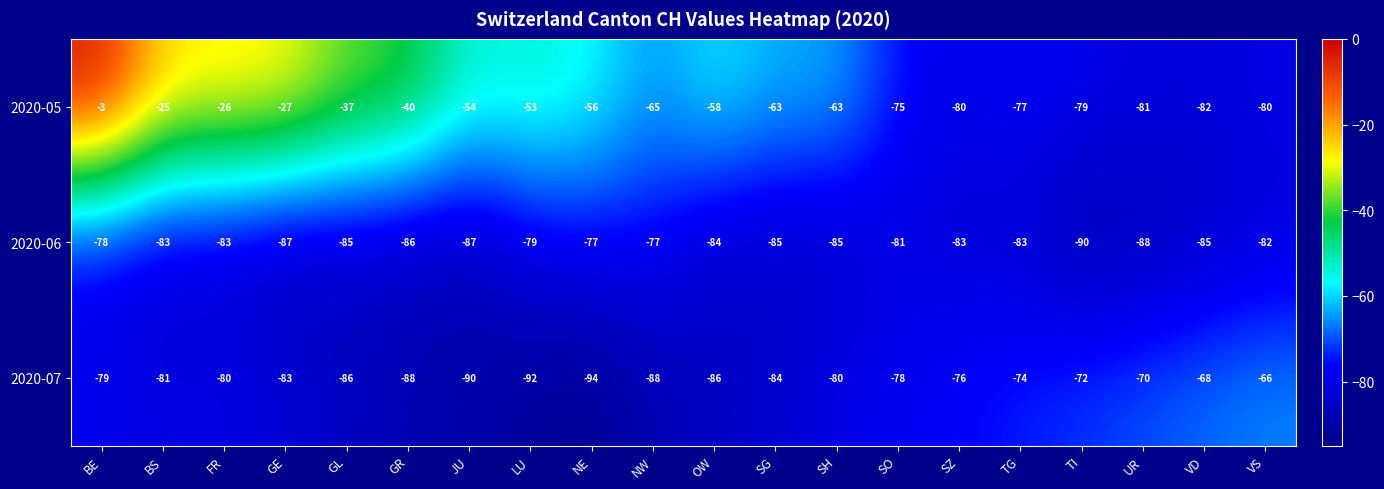

What is the average value of the 2020-06 series?

-83